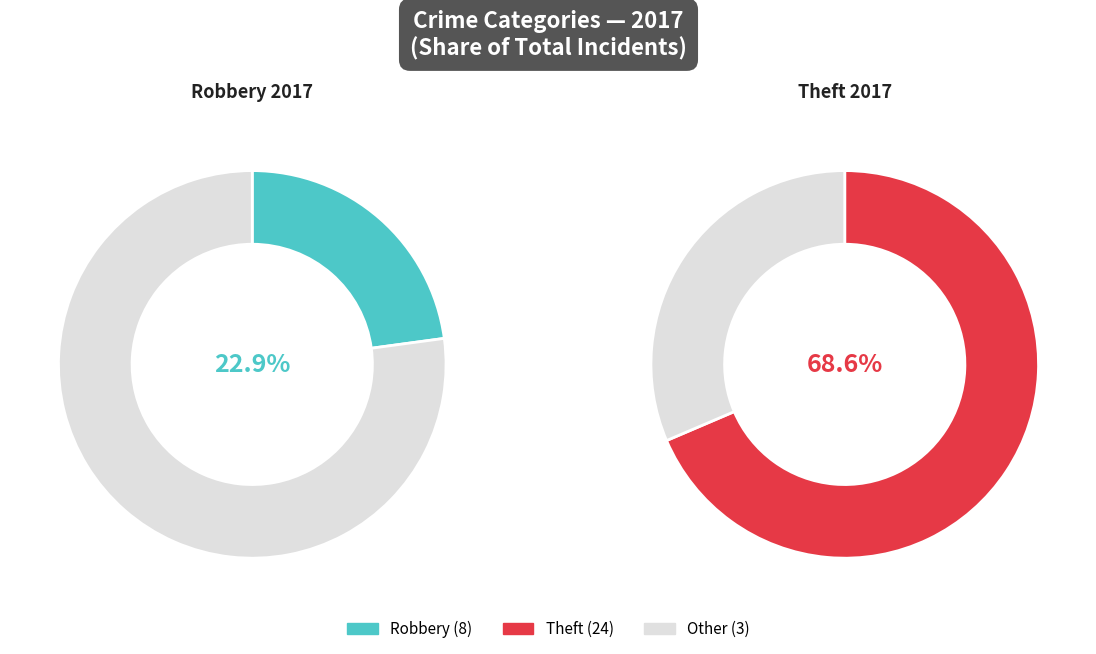

How much of the chart is everything except Motor Vehicle Theft?

100.0%